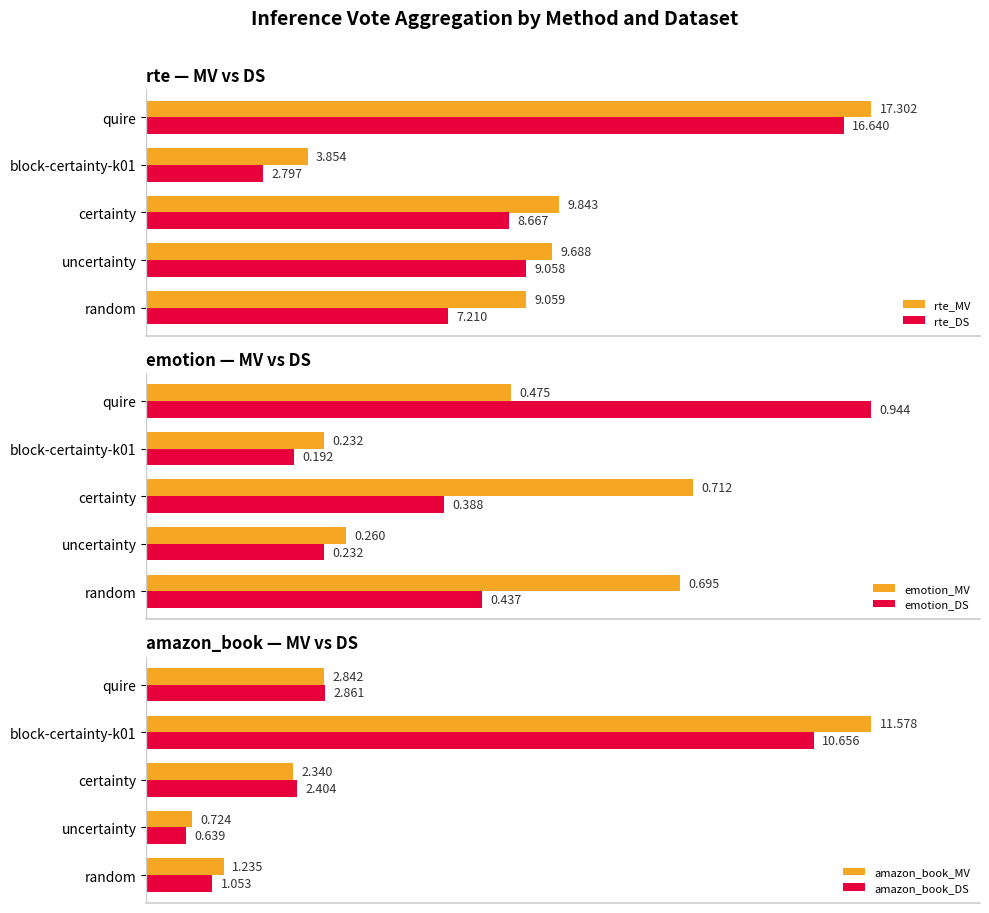

Which category has the lowest value in the amazon_book_MV series?

uncertainty